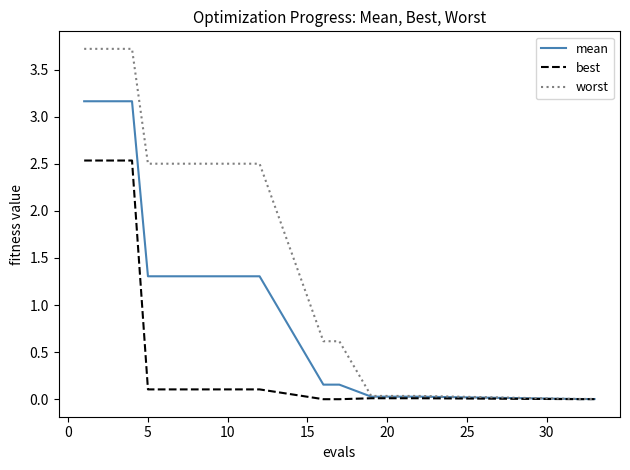

At how many categories does at least one series exceed 2?

12